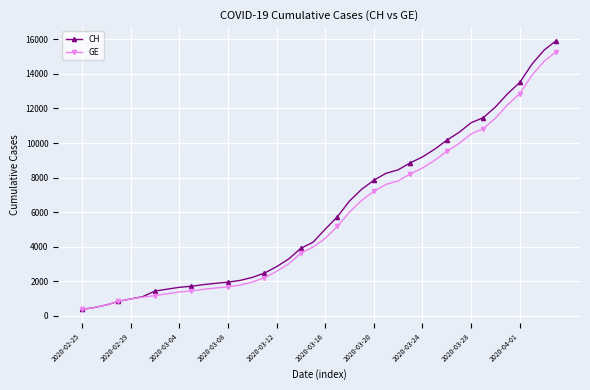

What is the greatest value displayed?

15926